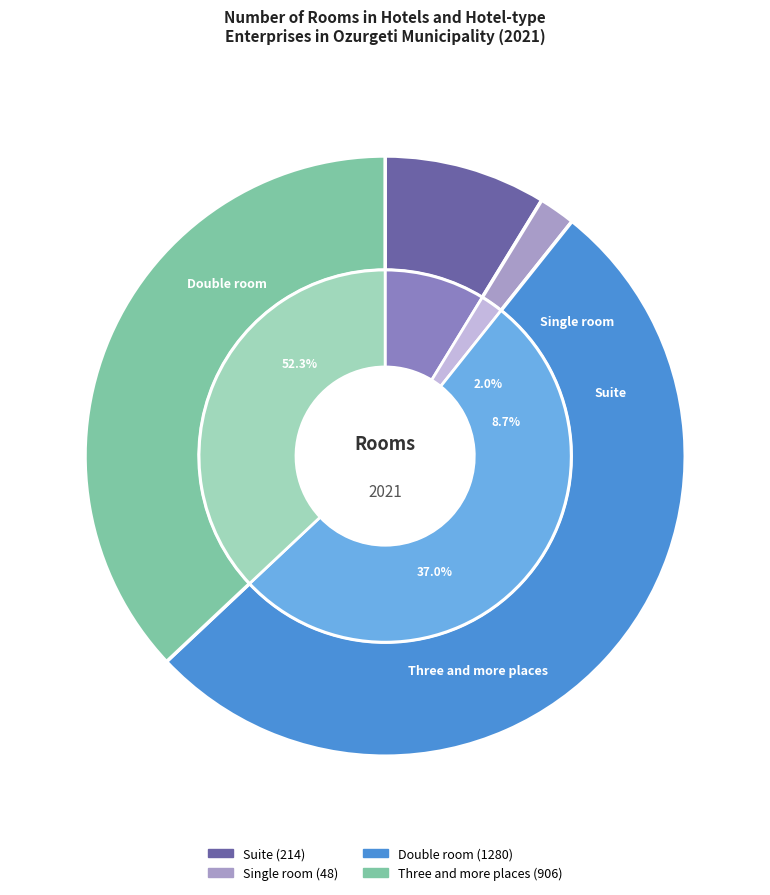

What is the smallest slice in the pie chart?

Single room